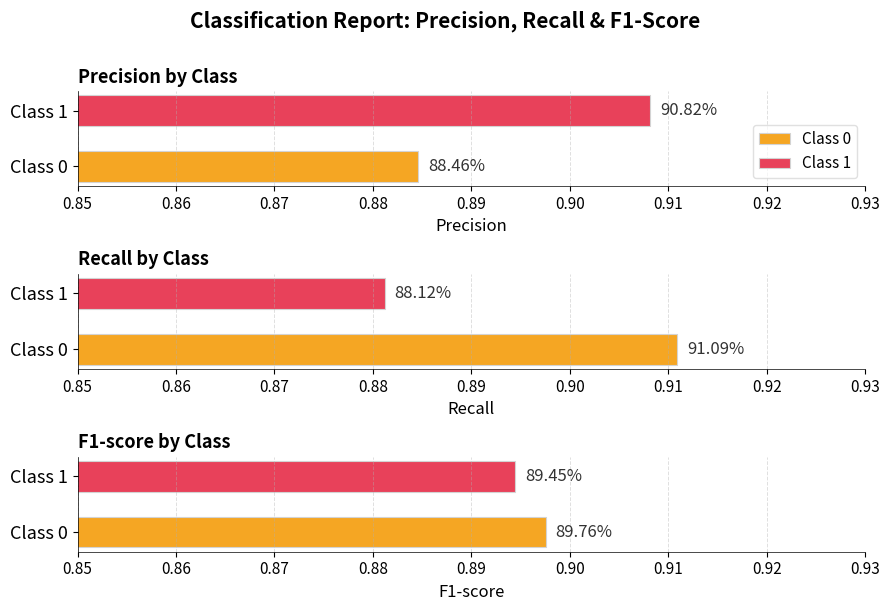

At 1, list the series in order from smallest to largest.

recall, f1-score, precision